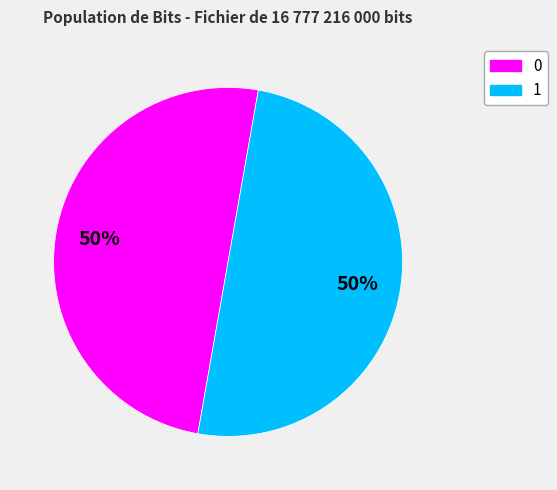

True or false: 1 accounts for 43% of the total.

False